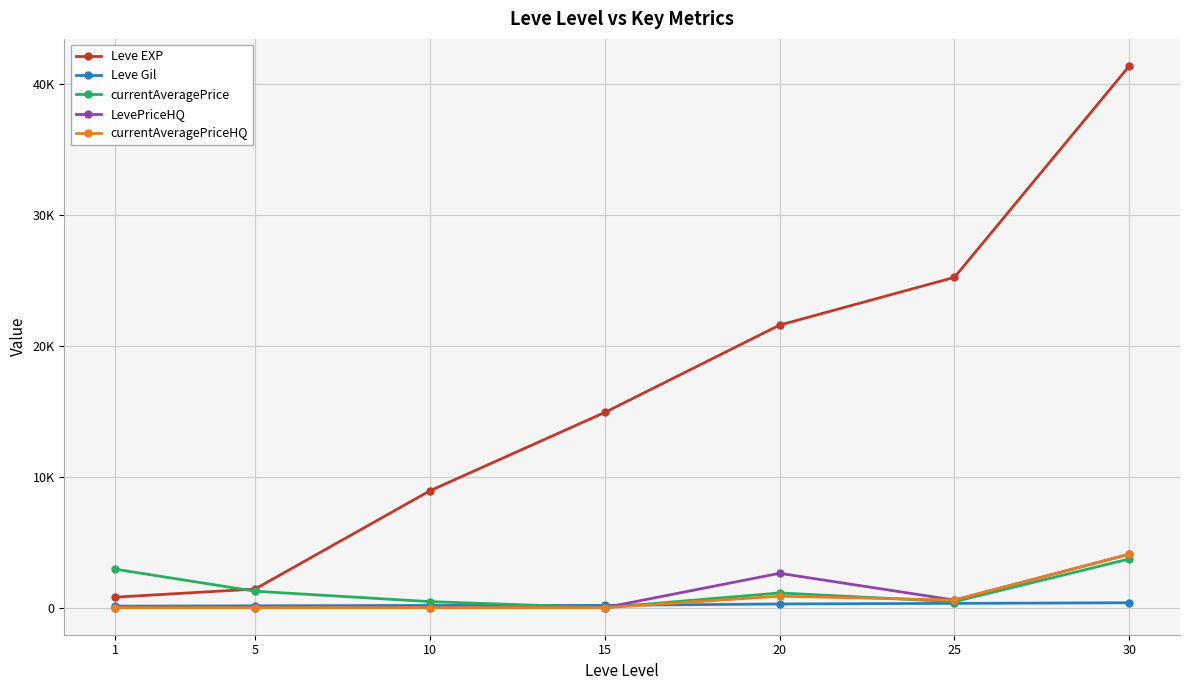

Which series has the largest total across all categories?

Leve EXP